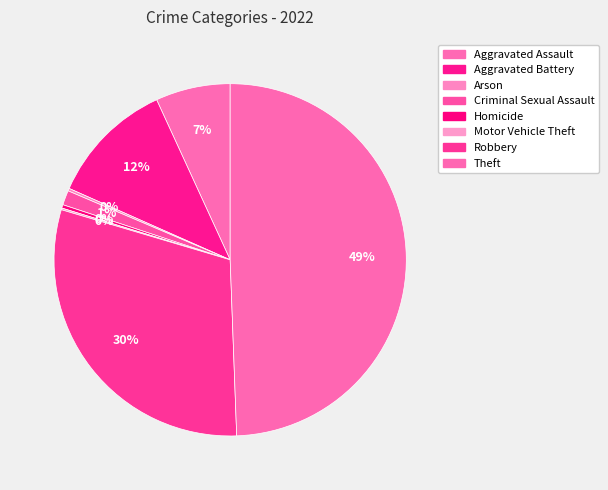

Is it true that Criminal Sexual Assault is 11% of the pie?

False